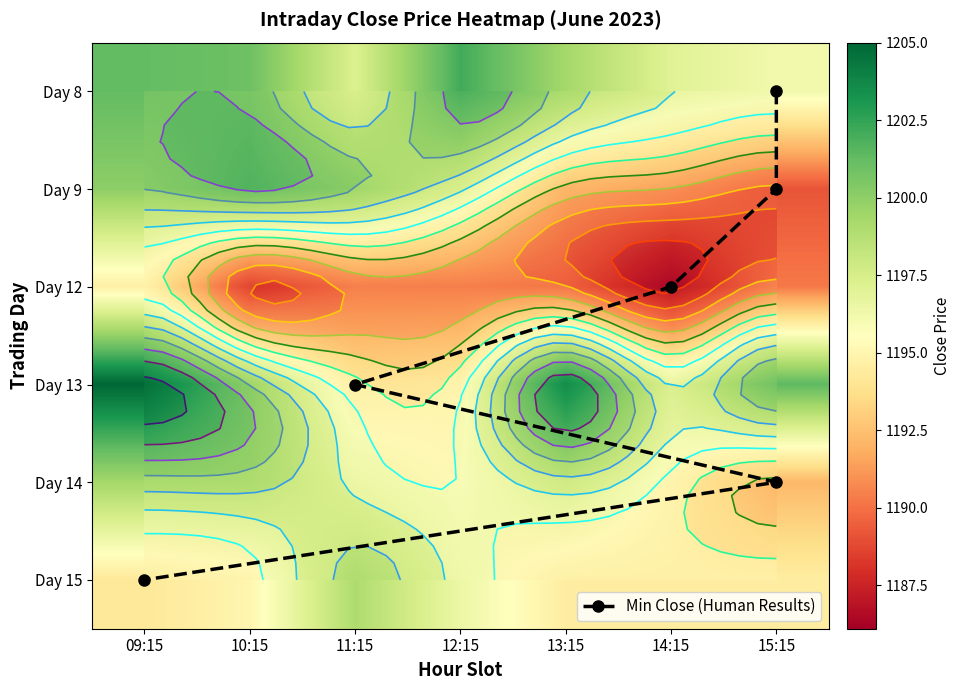

What is the lowest value of the 9 series?

1189.2